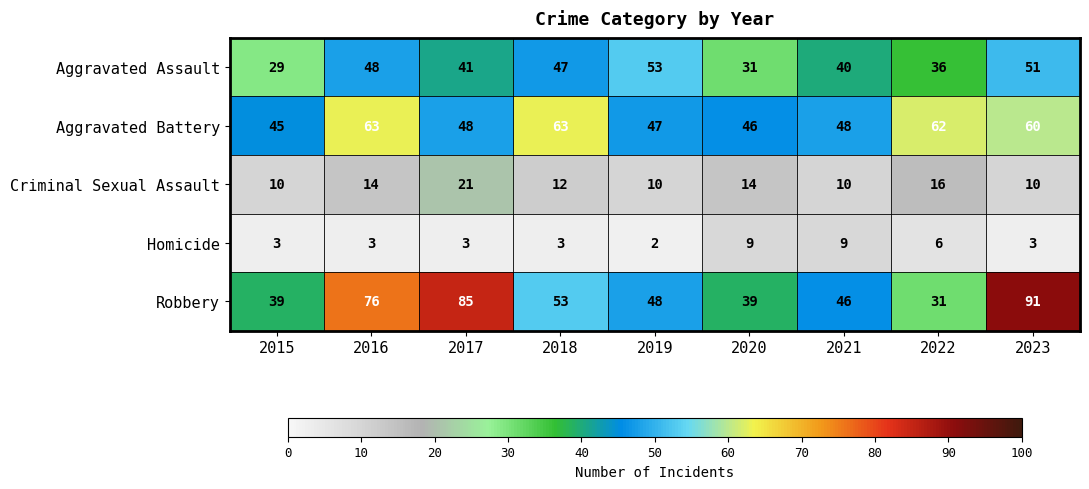

True or false: Robbery has a value of 31 at 2022.

True